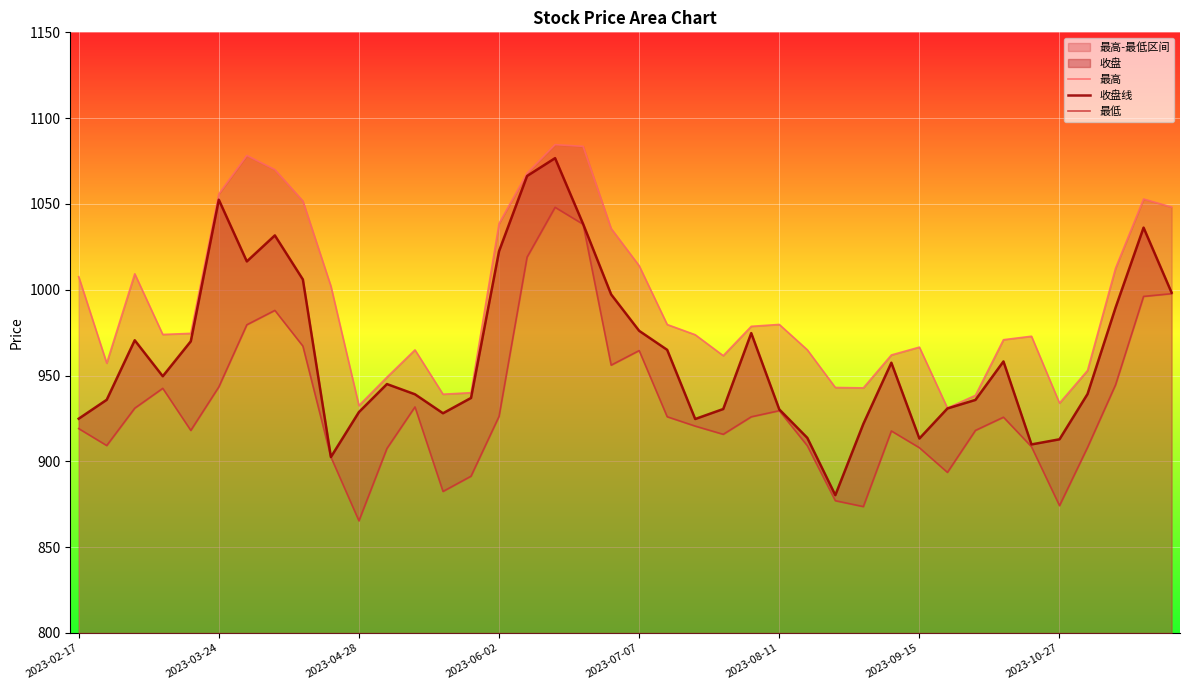

What is the minimum value for 收盘线?

880.3